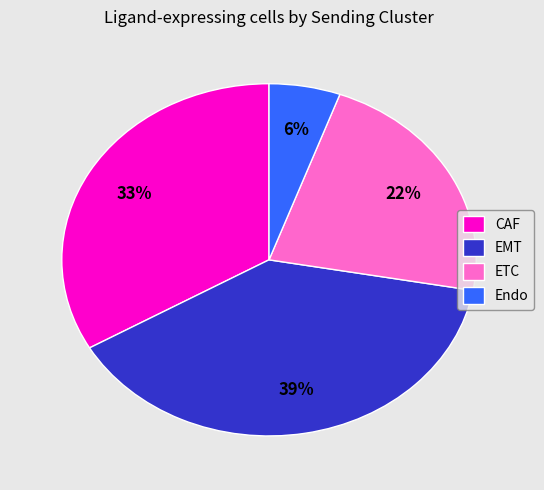

The ETC slice represents 22% of the pie. True or false?

True